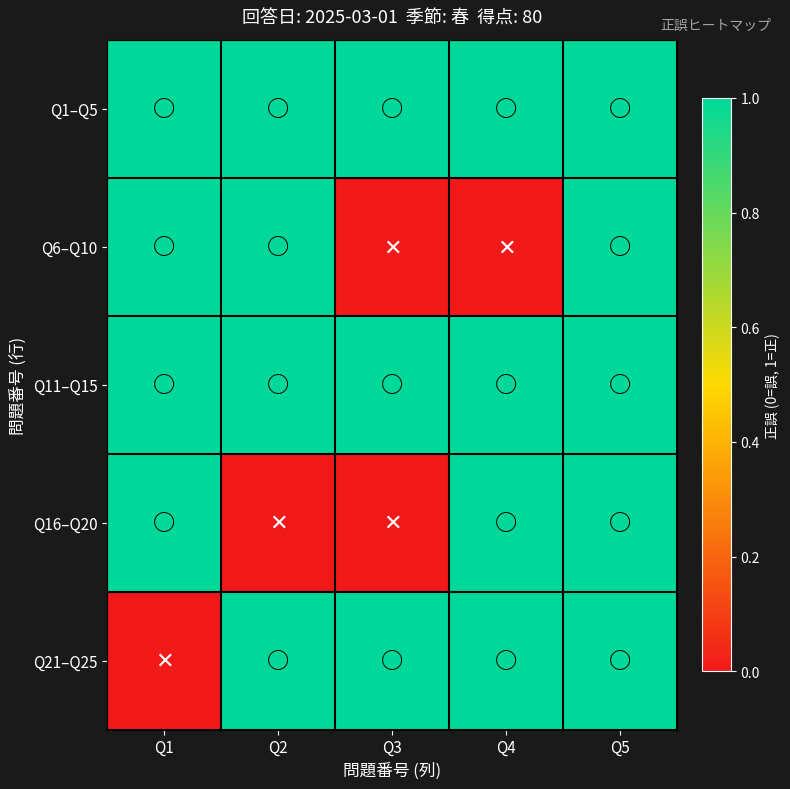

At how many categories does at least one series exceed 0?

5